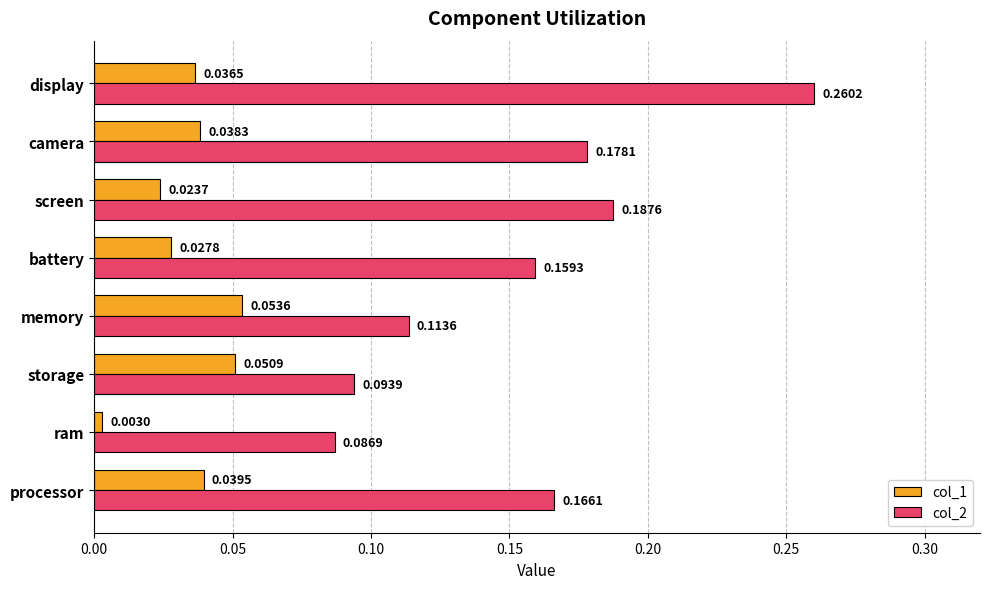

What is the sum of all col_2 values?

1.2